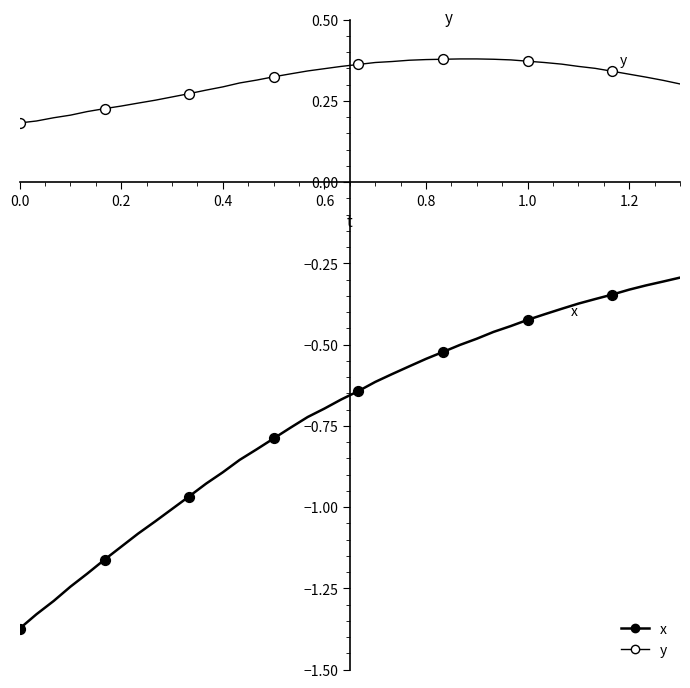

At how many categories does at least one series exceed 0?

40